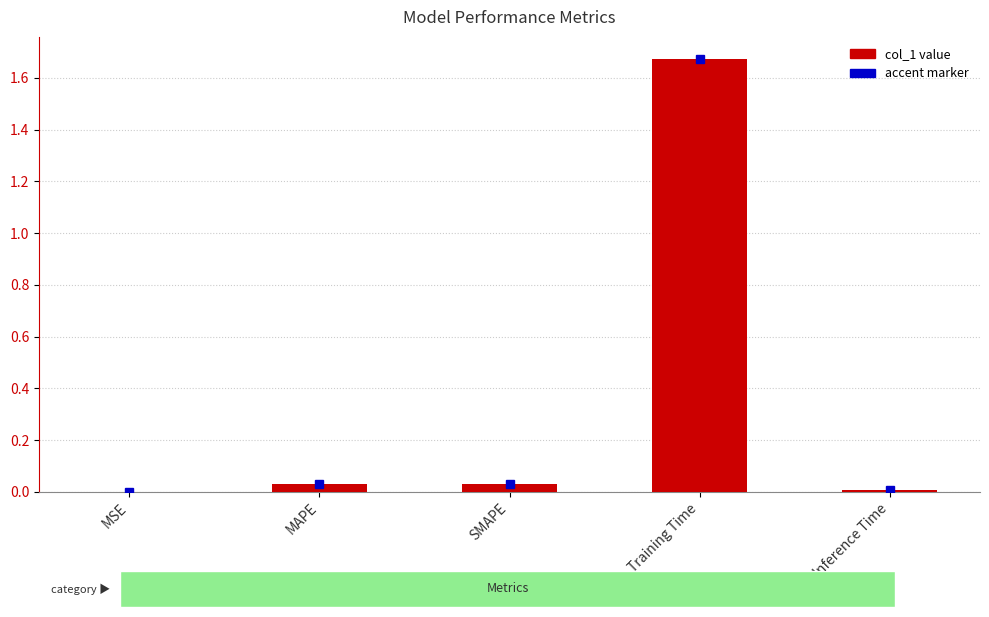

The chart shows a value of 0.0 at Inference Time. True or false?

True